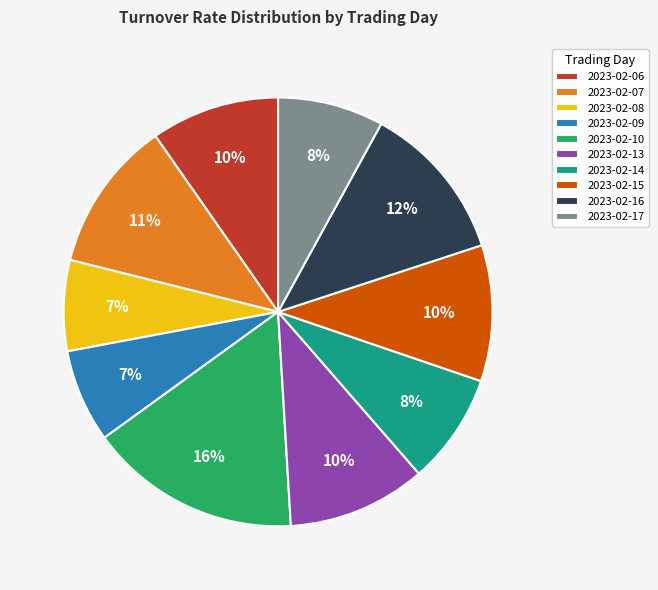

To the nearest percent, what is the combined percentage of 2023-02-09 and 2023-02-06?

17%